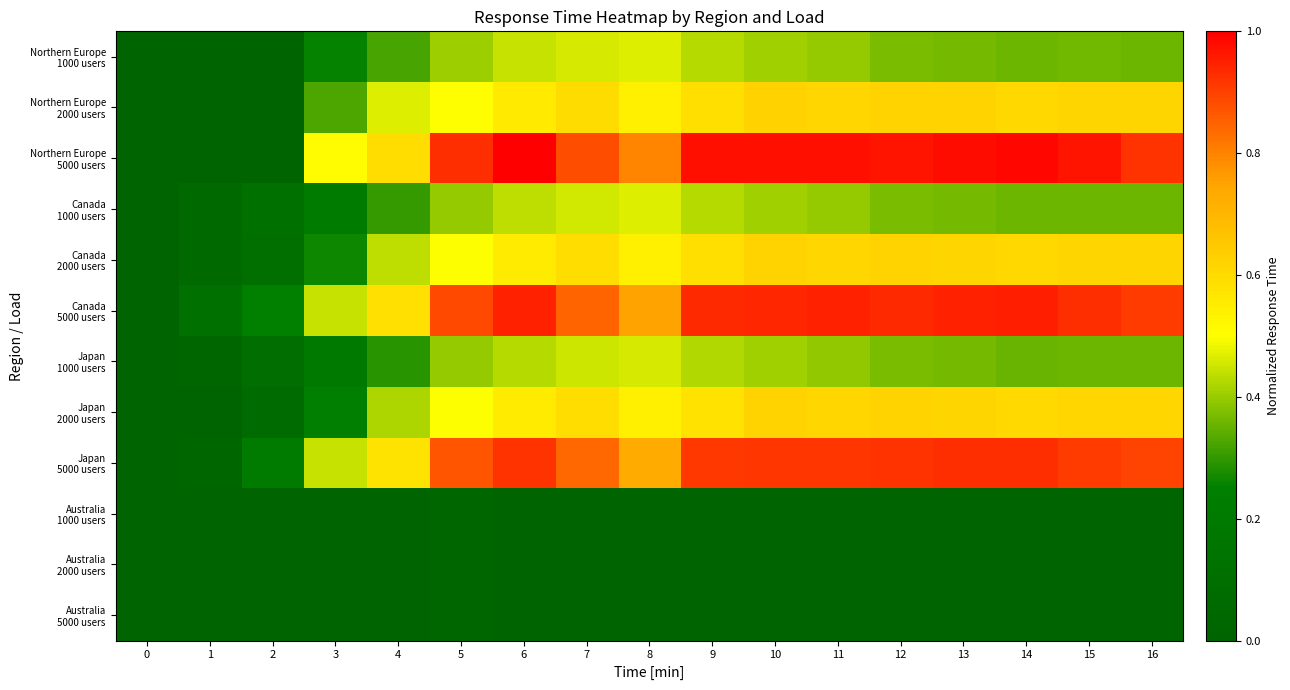

At which category is the sum across all series the highest?

10